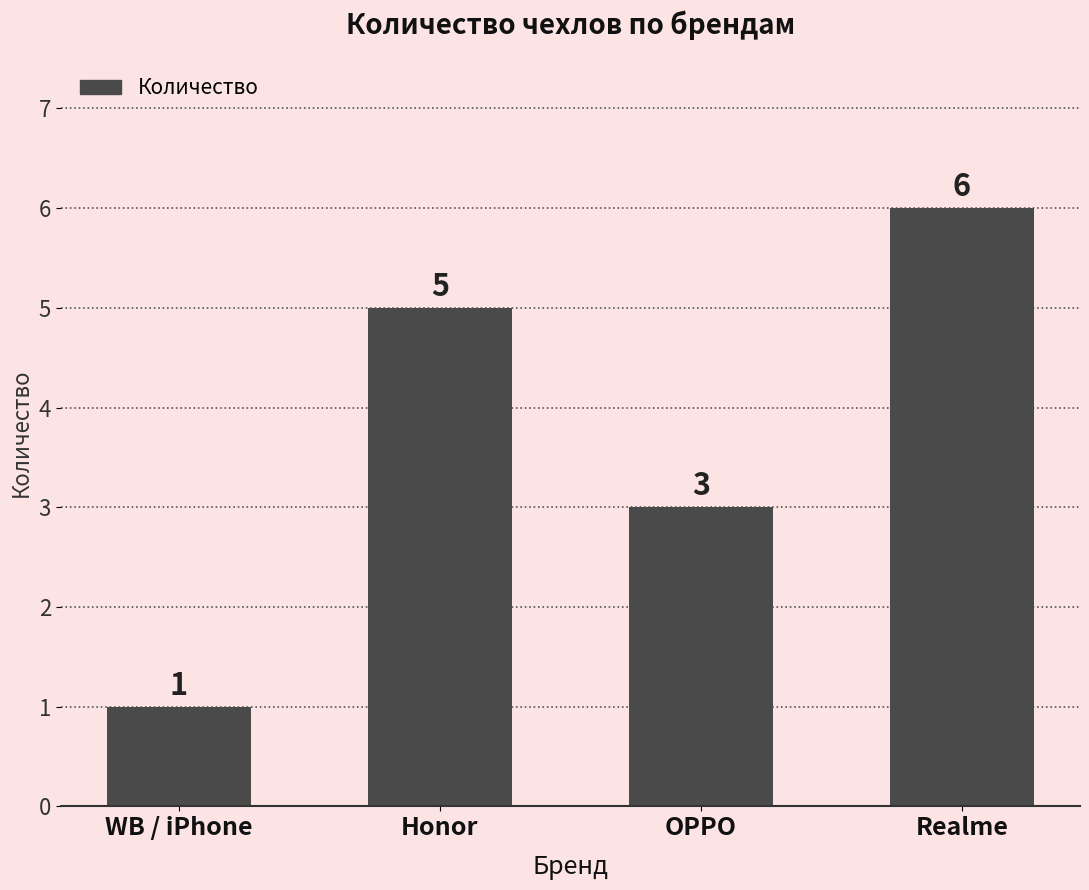

The value at Realme is 6. True or false?

True